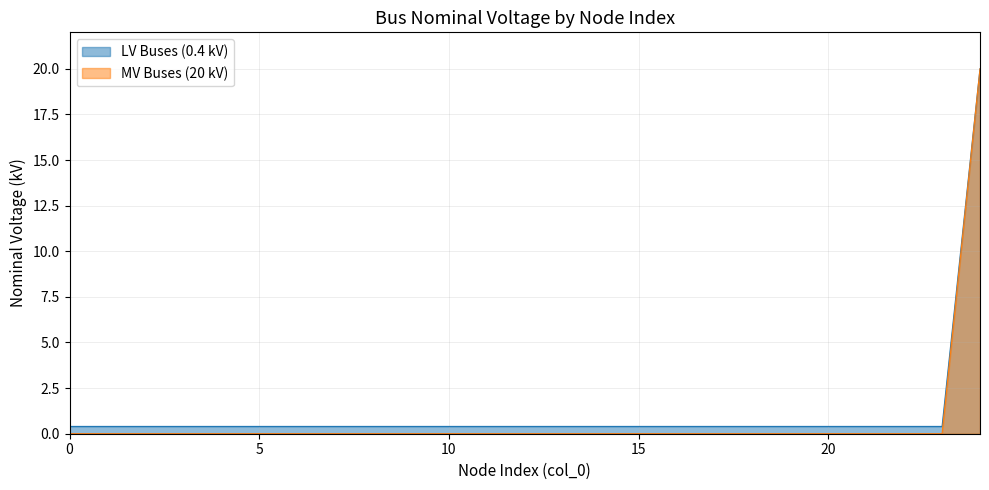

Rank the series by their maximum value, from highest to lowest.

LV Buses (0.4 kV), MV Buses (20 kV)